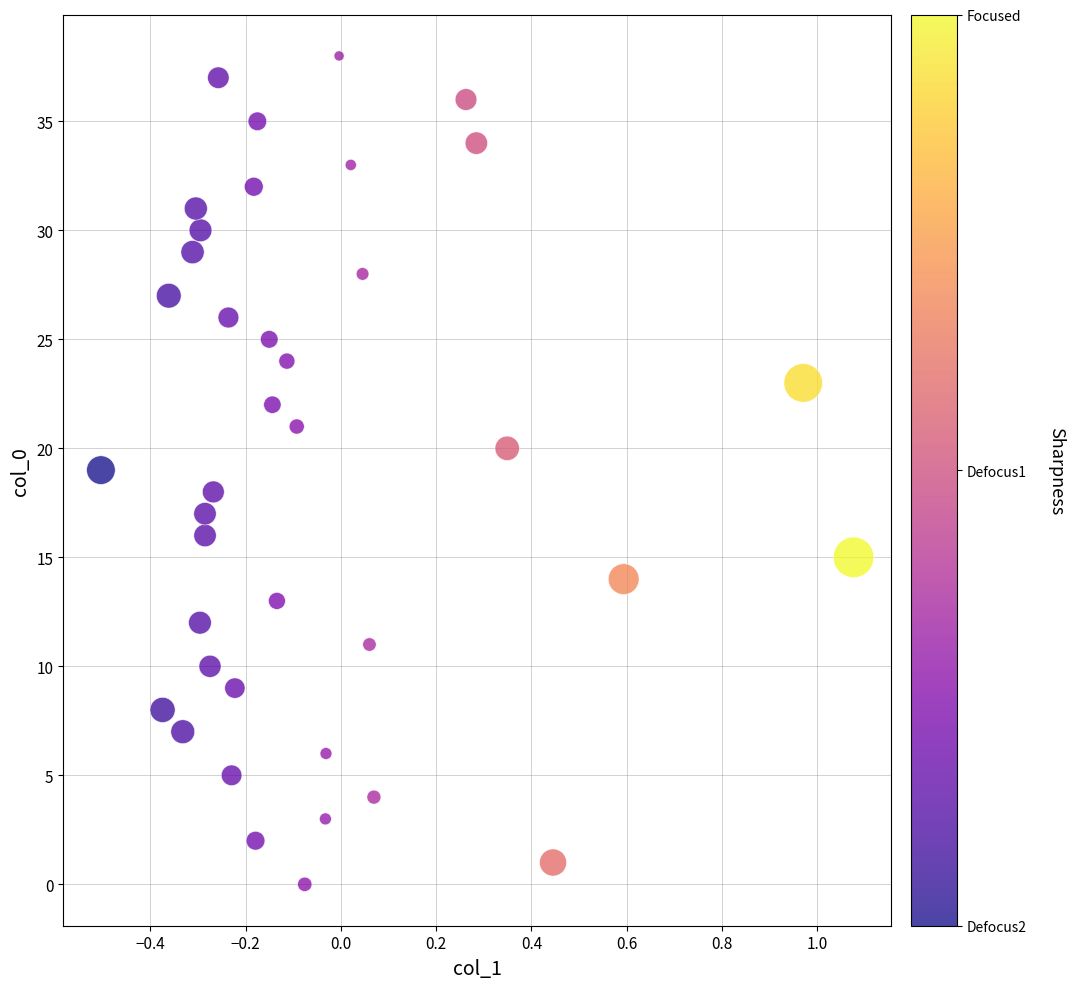

What is the range of Y values (max minus min)?

38